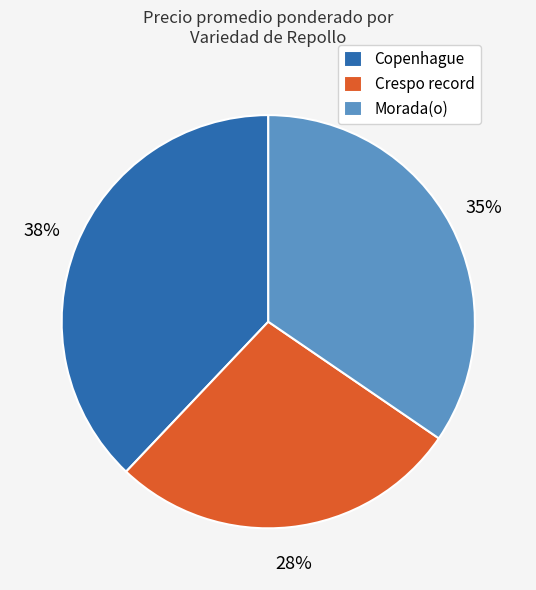

Combined, do Crespo record and Morada(o) account for over 50%?

Yes